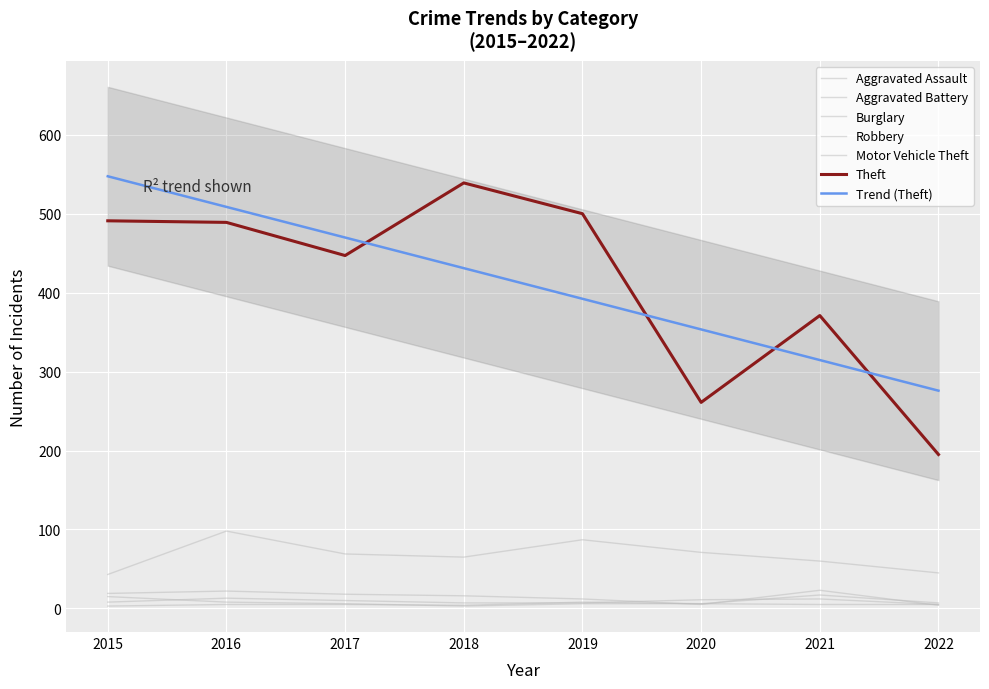

Is it true that Aggravated Battery equals 3 at 2019?

False